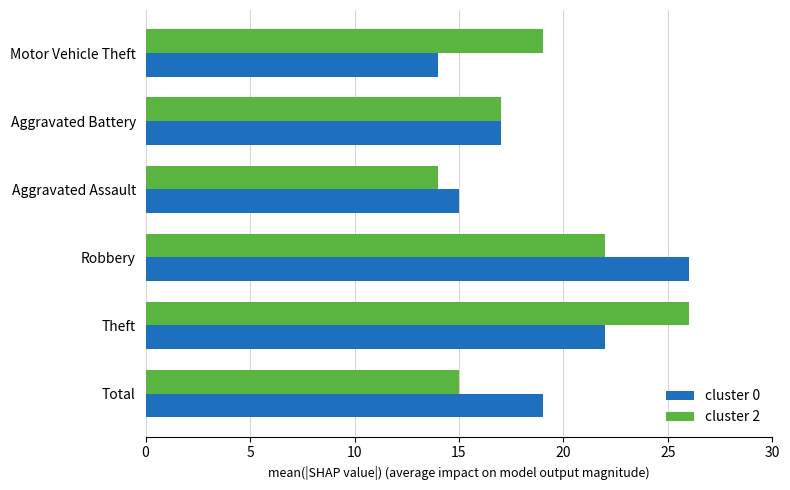

What is the difference between the highest and lowest values at Total?

4